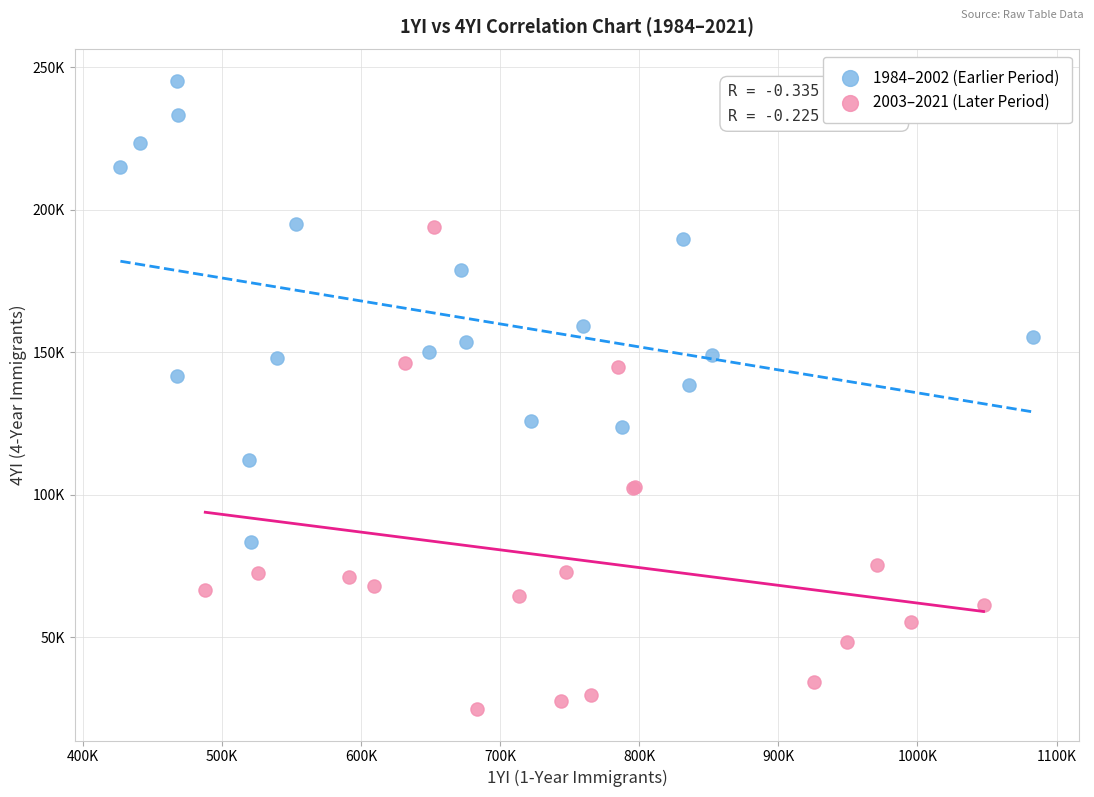

What are all the series names shown in the legend?

1984–2002 (Earlier Period), 2003–2021 (Later Period)